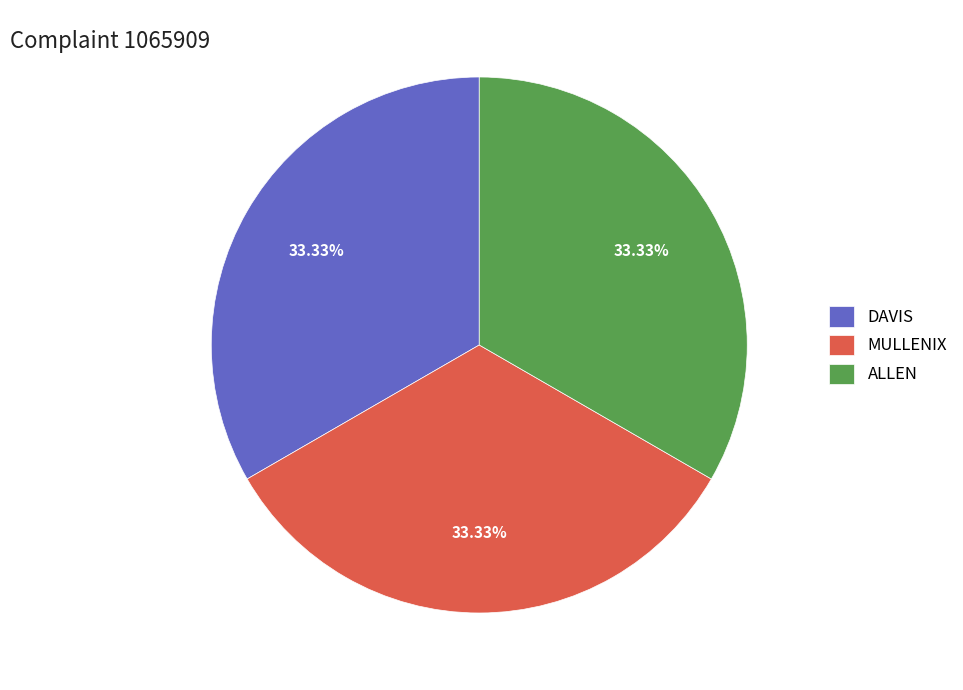

How many segments does this pie chart have?

3